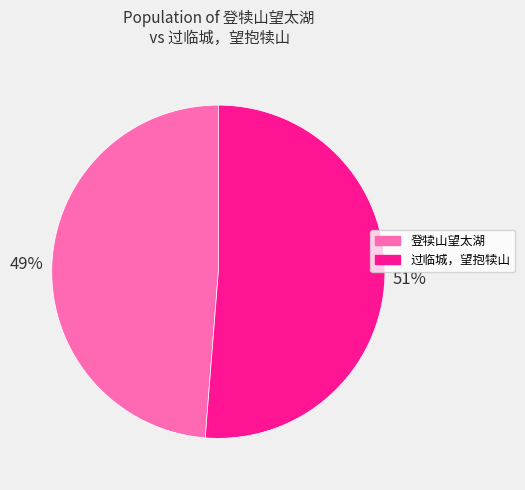

What percentage is the 登犊山望太湖 slice, to the nearest percent?

49%